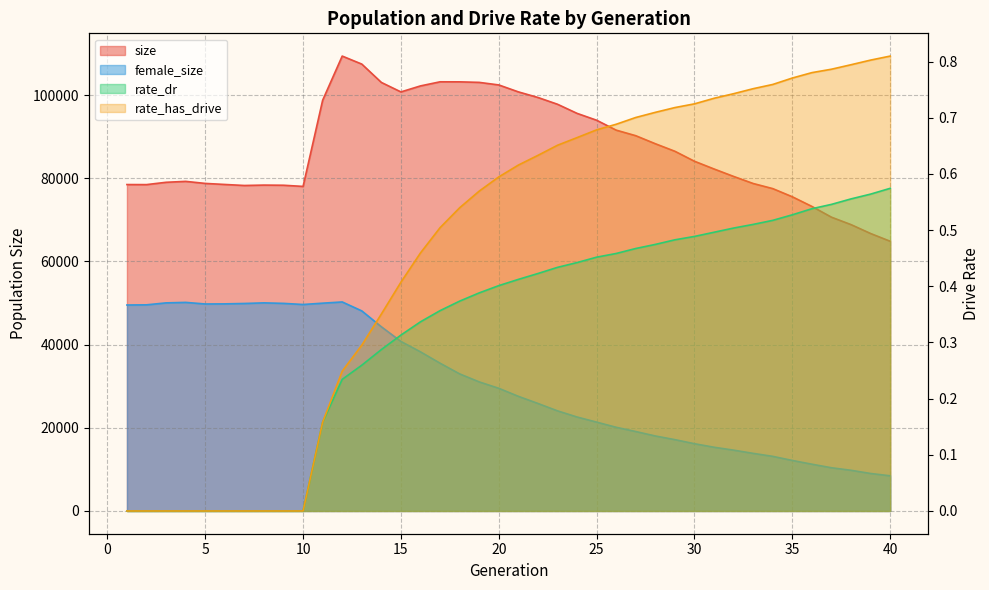

Count the number of data series in this chart.

4